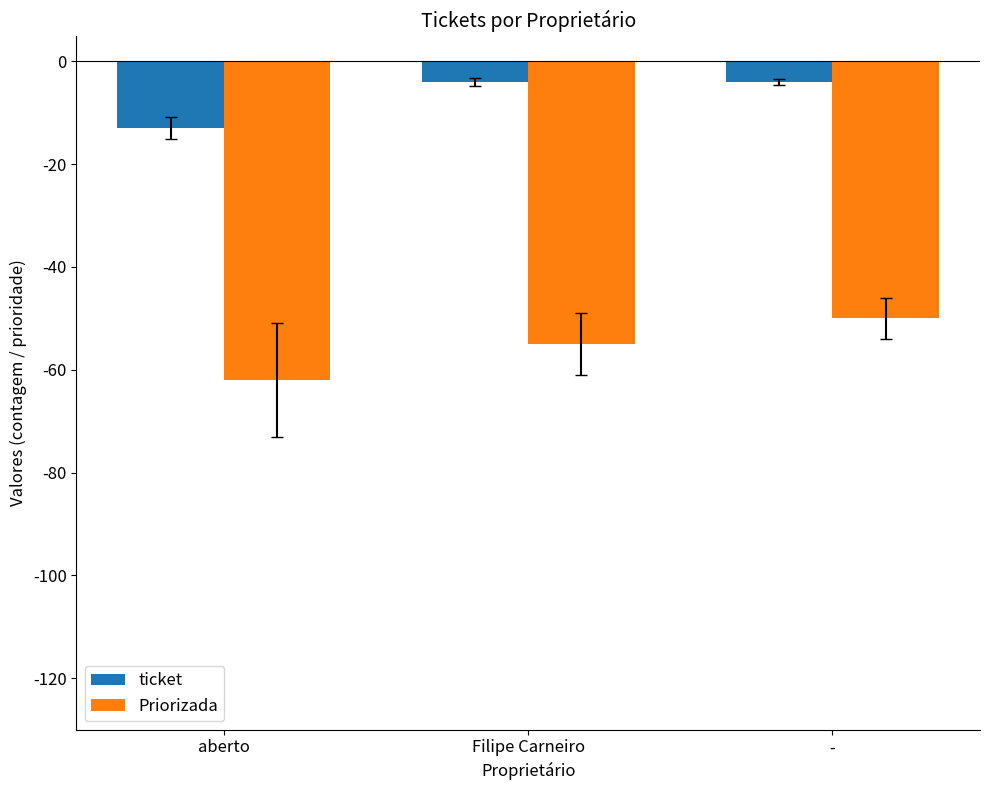

Reading left to right, list all the values displayed in this chart.

ticket: aberto=-13	Filipe Carneiro=-4	-=-4
Priorizada: aberto=-62	Filipe Carneiro=-55	-=-50